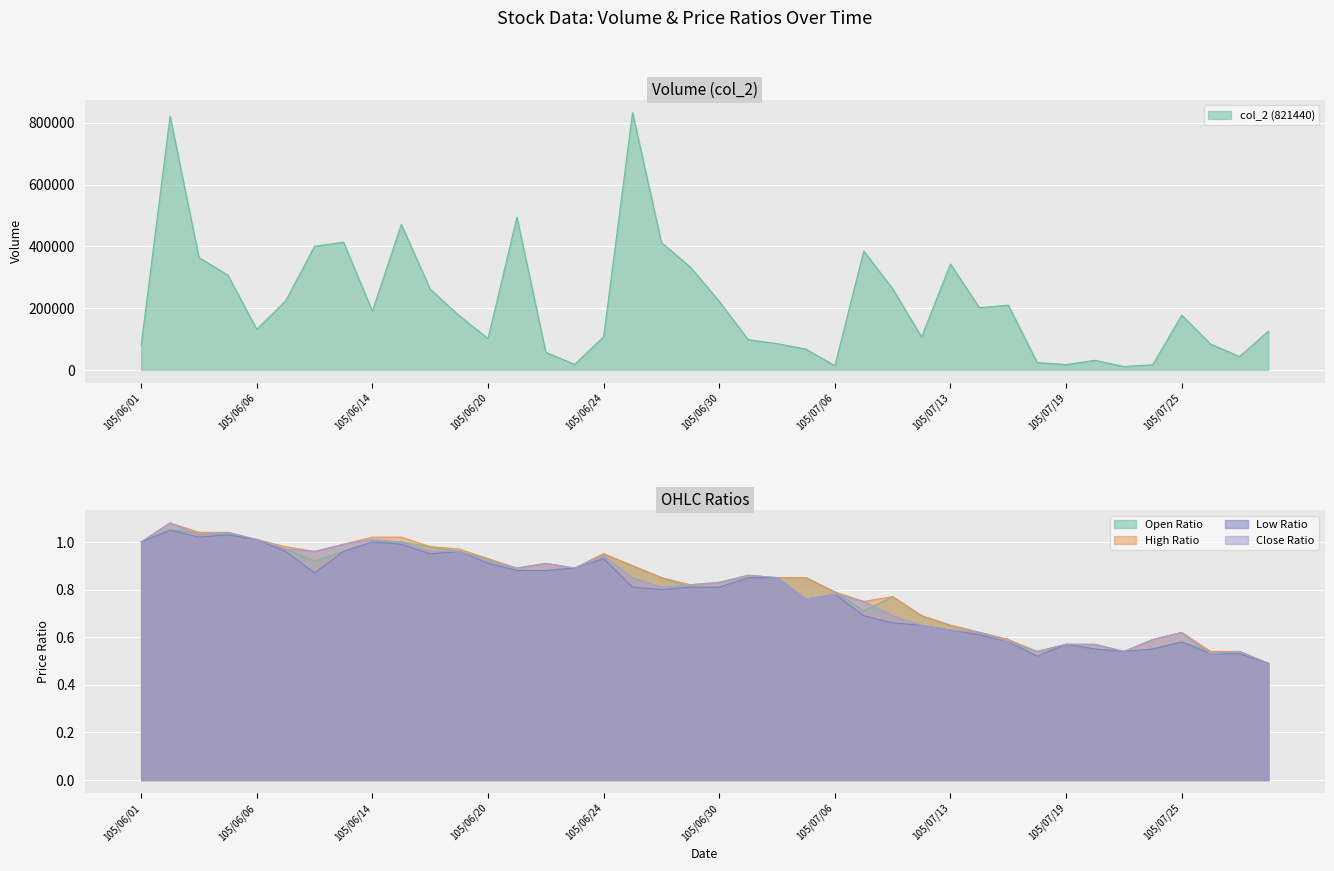

List the labels in order of col_4 (high ratio) value, largest first.

105/06/02, 105/06/03, 105/06/04, 105/06/14, 105/06/15, 105/06/06, 105/06/01, 105/06/13, 105/06/07, 105/06/16, 105/06/17, 105/06/08, 105/06/24, 105/06/20, 105/06/22, 105/06/27, 105/06/21, 105/06/23, 105/07/01, 105/06/28, 105/07/04, 105/07/05, 105/06/30, 105/06/29, 105/07/06, 105/07/11, 105/07/07, 105/07/12, 105/07/13, 105/07/14, 105/07/25, 105/07/15, 105/07/22, 105/07/19, 105/07/20, 105/07/18, 105/07/21, 105/07/26, 105/07/27, 105/07/29